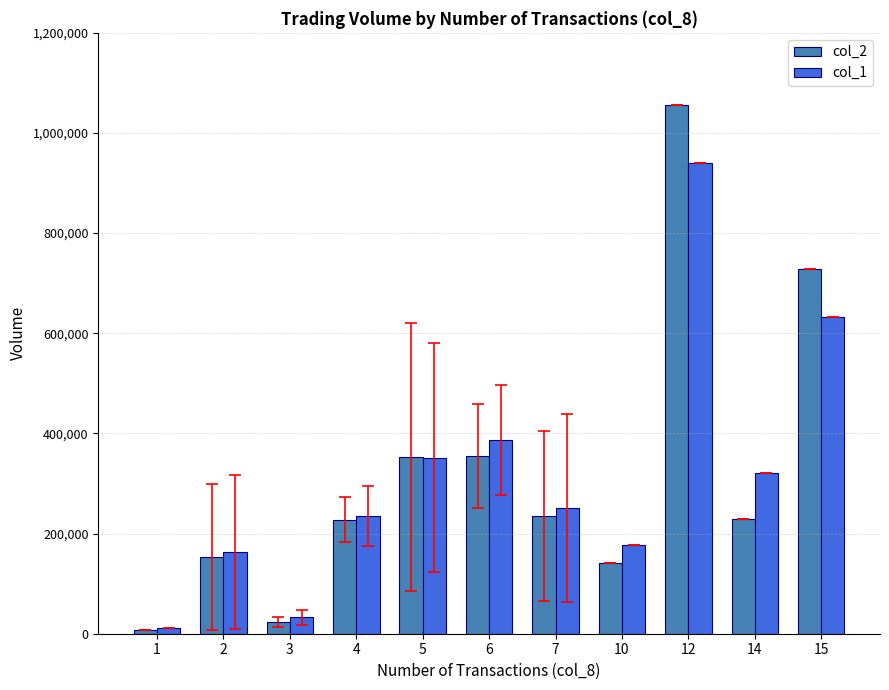

The col_1 series shows 11000.0 at 1. True or false?

True